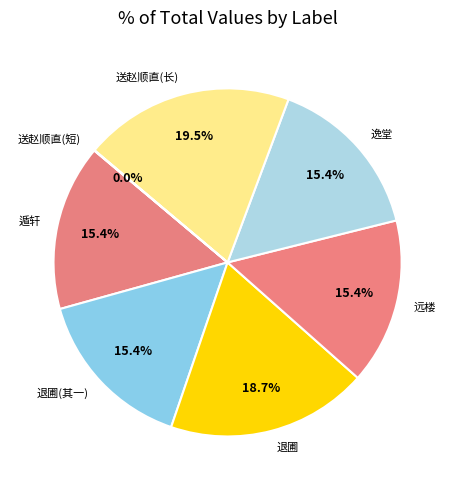

Is 远楼 the majority of the pie?

No